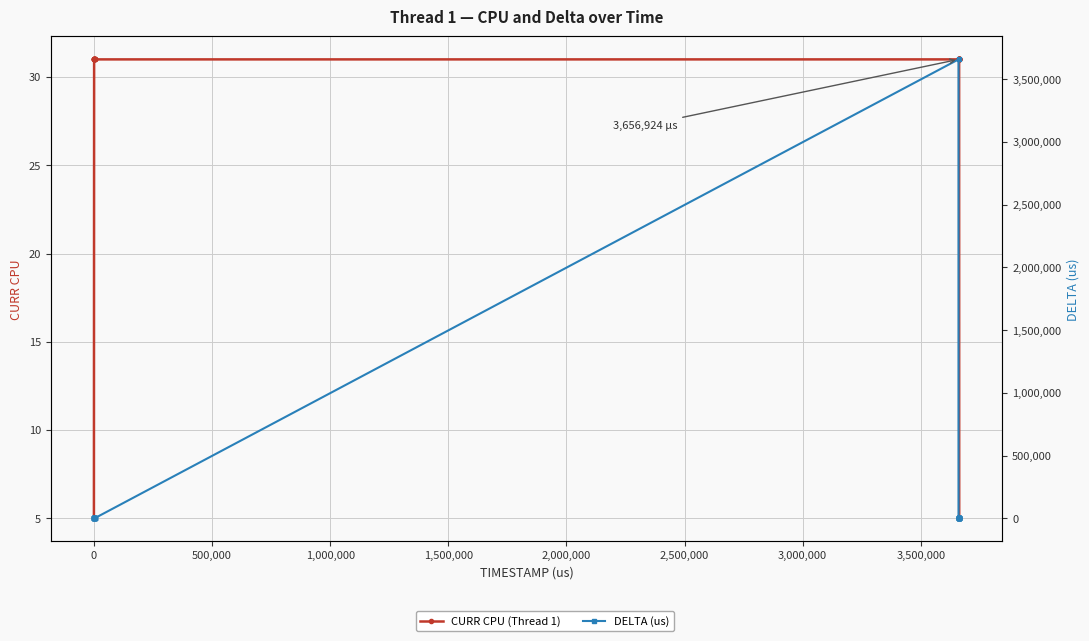

Which series ends up on top after the final intersection of CURR CPU (Thread 1) and DELTA (us)?

CURR CPU (Thread 1)